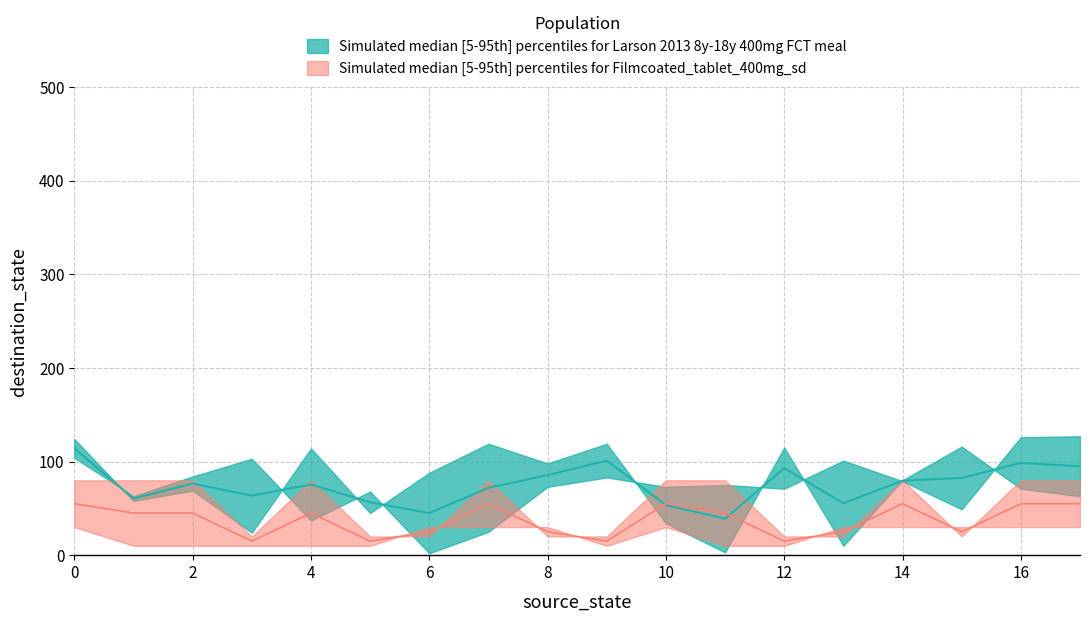

Where is the first local minimum for source_state_lower?

1